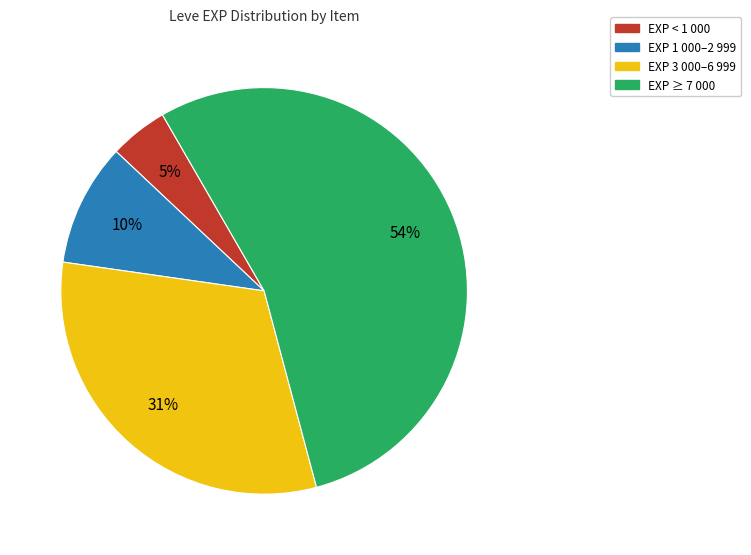

To the nearest percent, what portion does EXP 3 000–6 999 represent?

31%